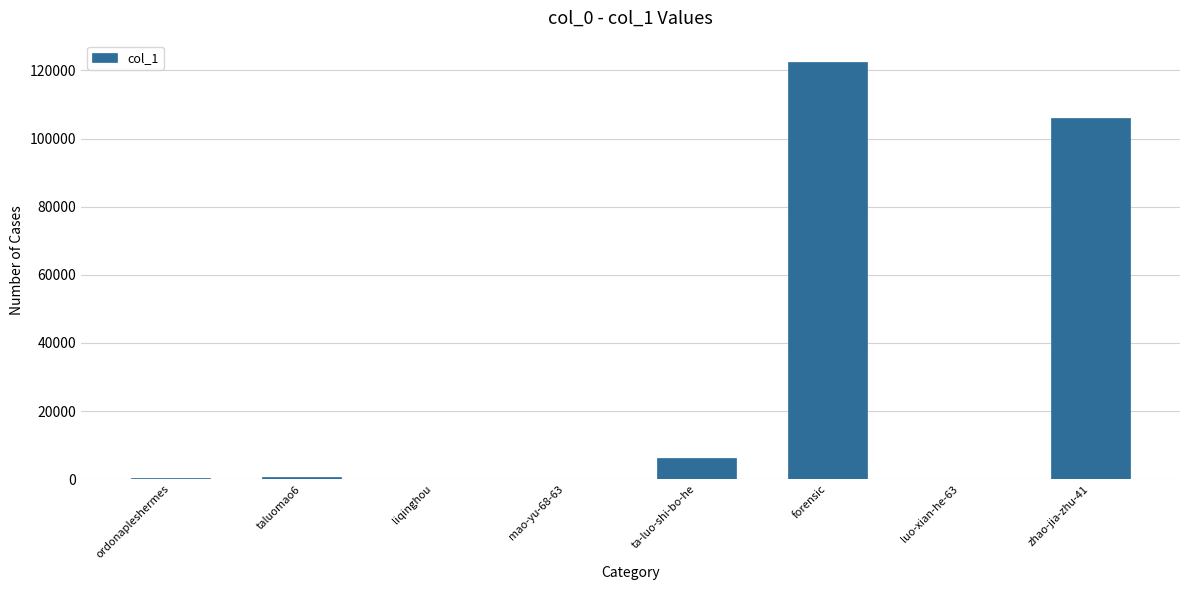

Between ordonapleshermes and ta-luo-shi-bo-he, which is larger?

ta-luo-shi-bo-he